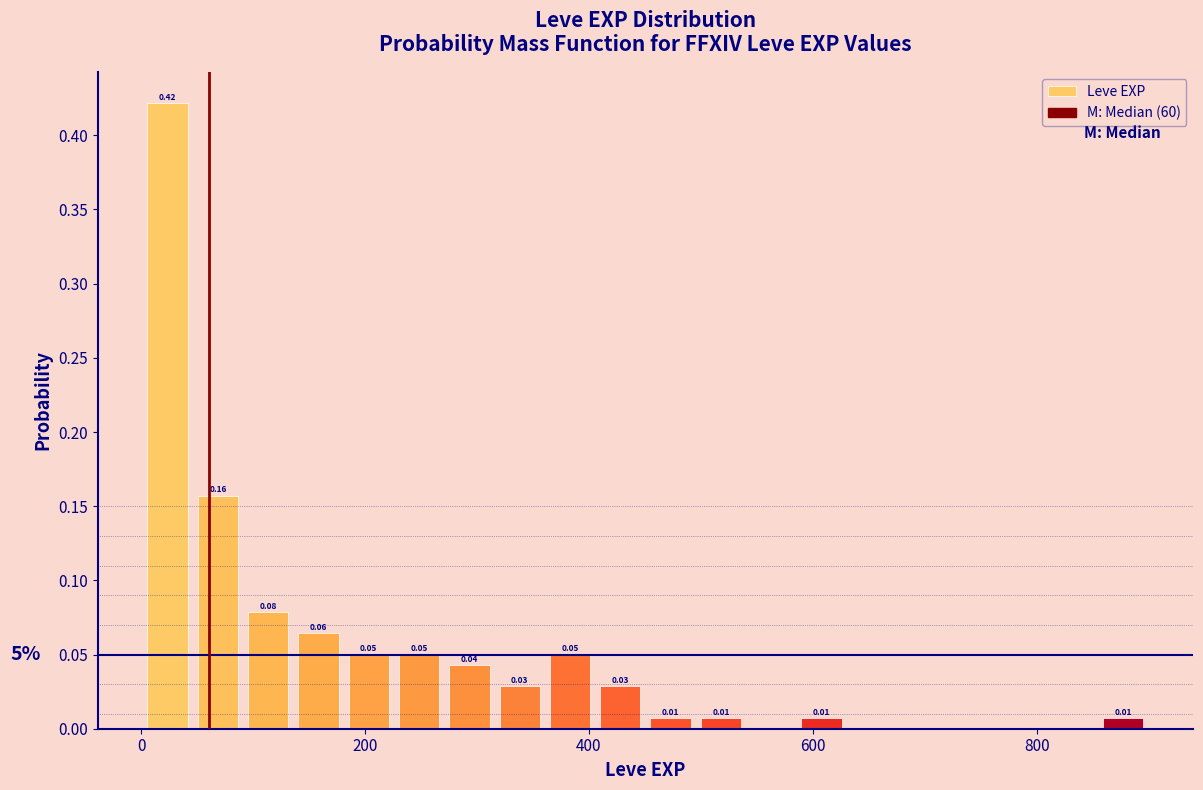

Around what value on the x-axis is the tallest bar? Give the approximate position of its centre, as read against the axis.

20